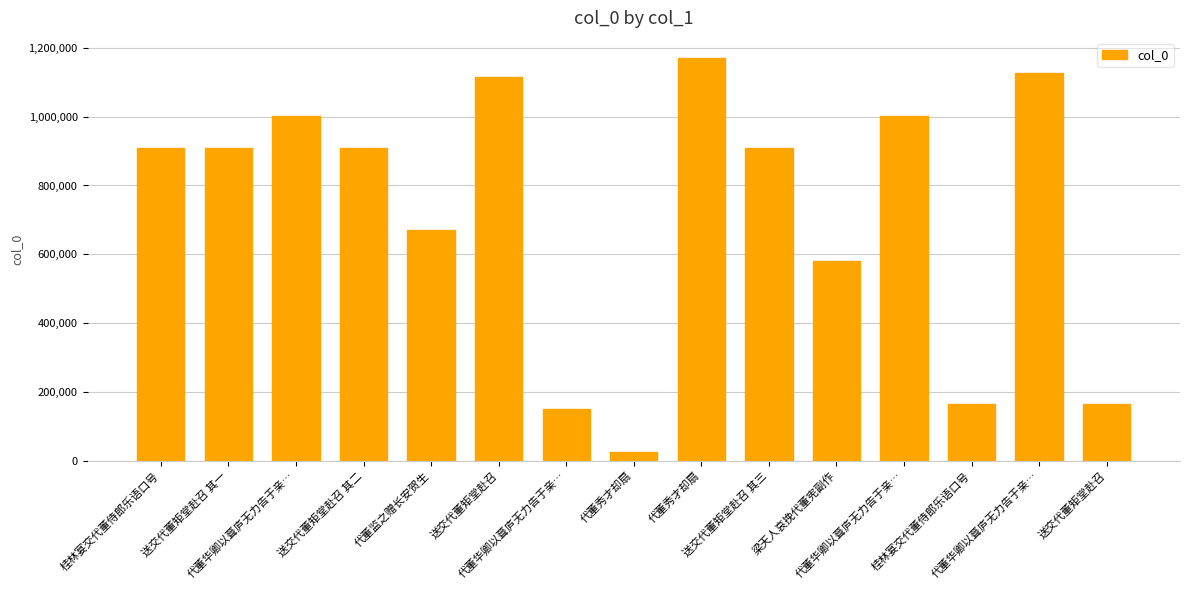

Between 代董华卿以葺庐无力告于亲… and 送交代董矩堂赴召 其二, which is larger?

代董华卿以葺庐无力告于亲…